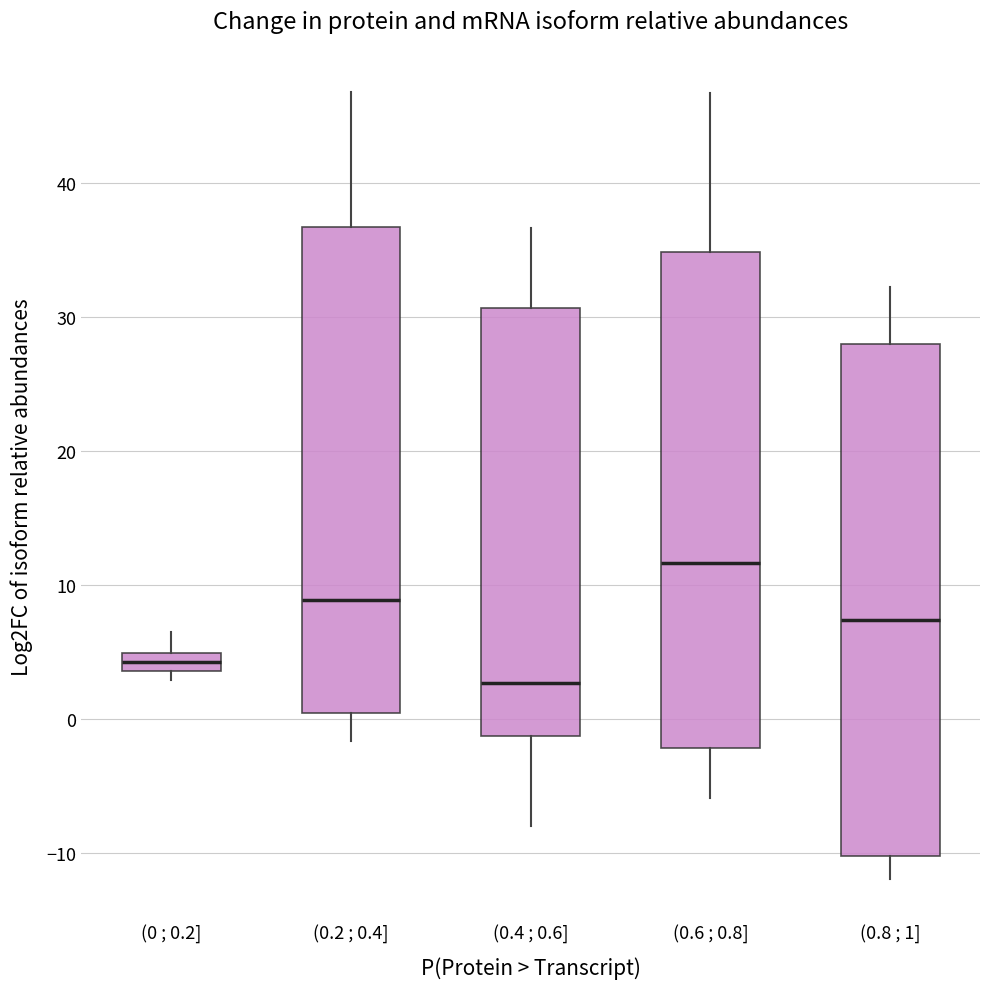

Where is the lower edge of the box for (0.6 ; 0.8] on the y-axis? The values are not printed on the chart, so give them approximately, as read against the axis.

-2